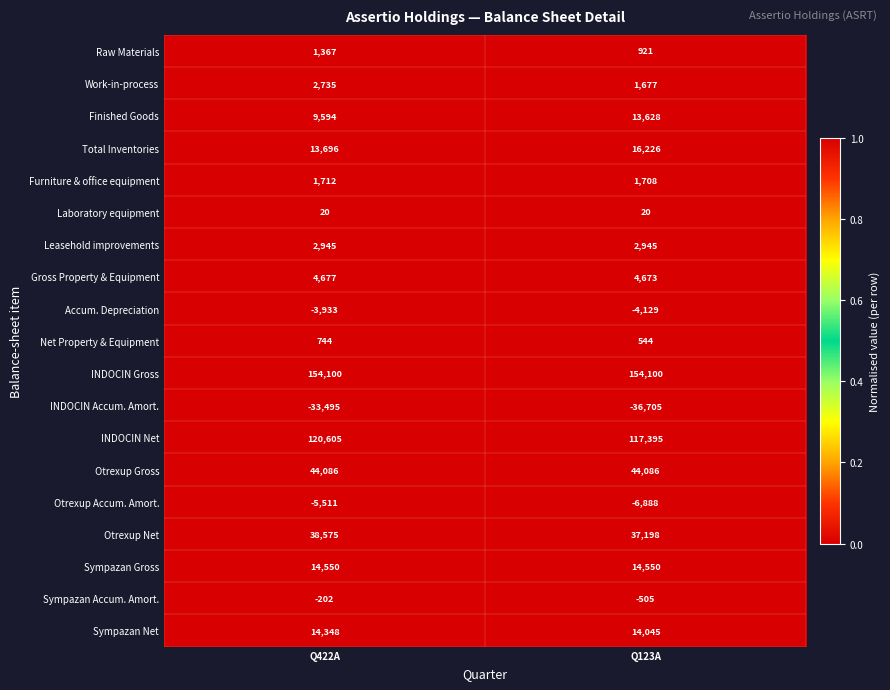

What is the highest value of the Sympazan Net series?

14348